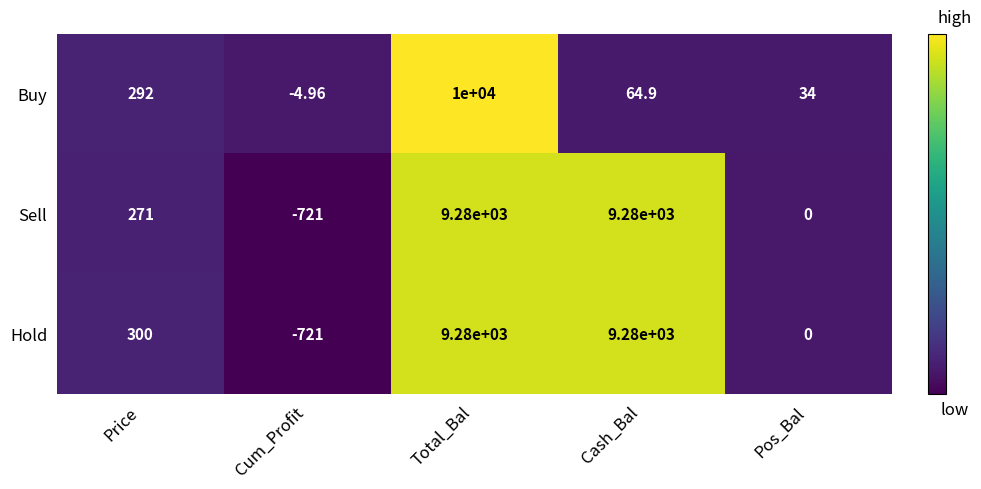

List the labels in order of Buy value, smallest first.

Cum_Profit, Pos_Bal, Cash_Bal, Price, Total_Bal